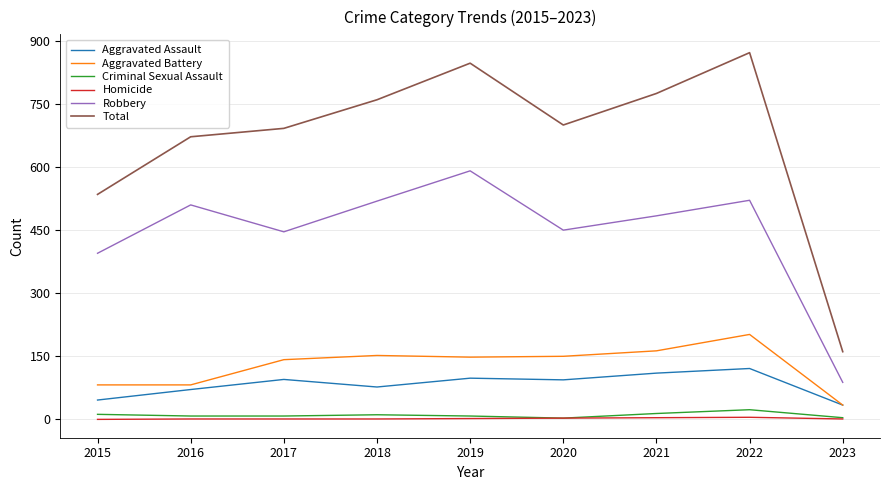

At which label does Total reach its peak?

2022